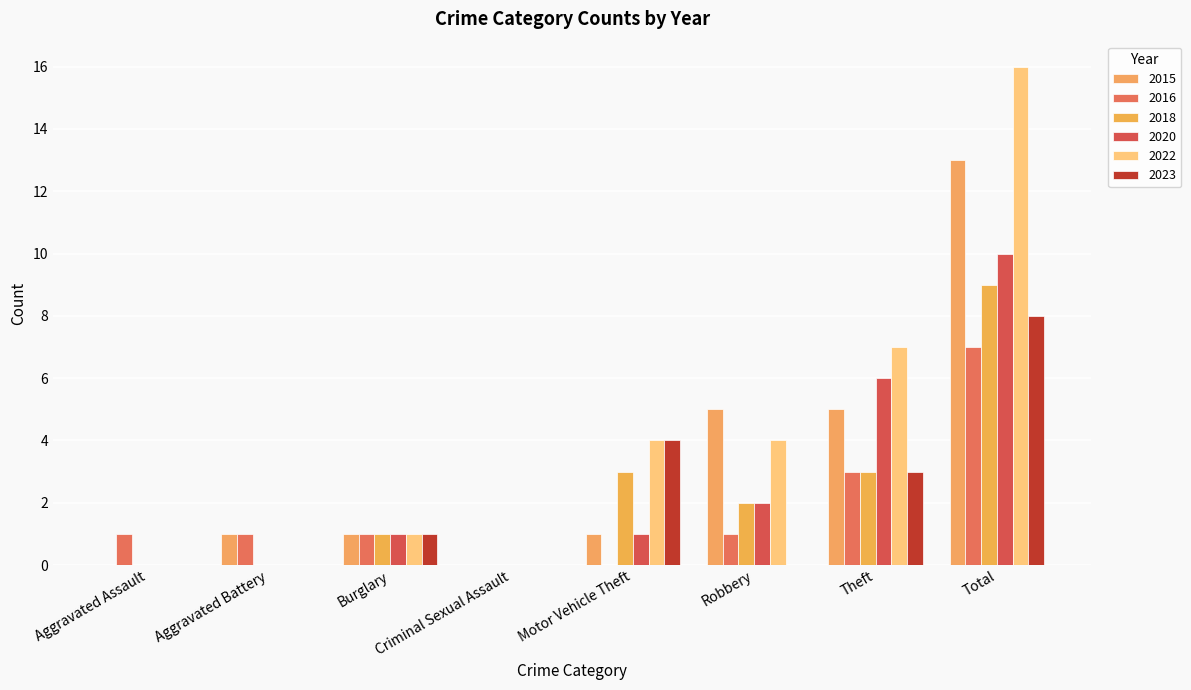

Which series has the largest range (max minus min)?

2022